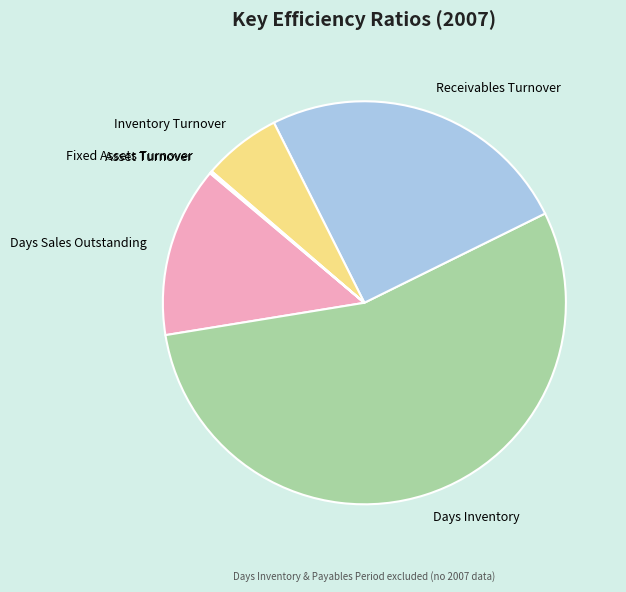

Which has a higher value, Receivables Turnover or Days Inventory?

Days Inventory